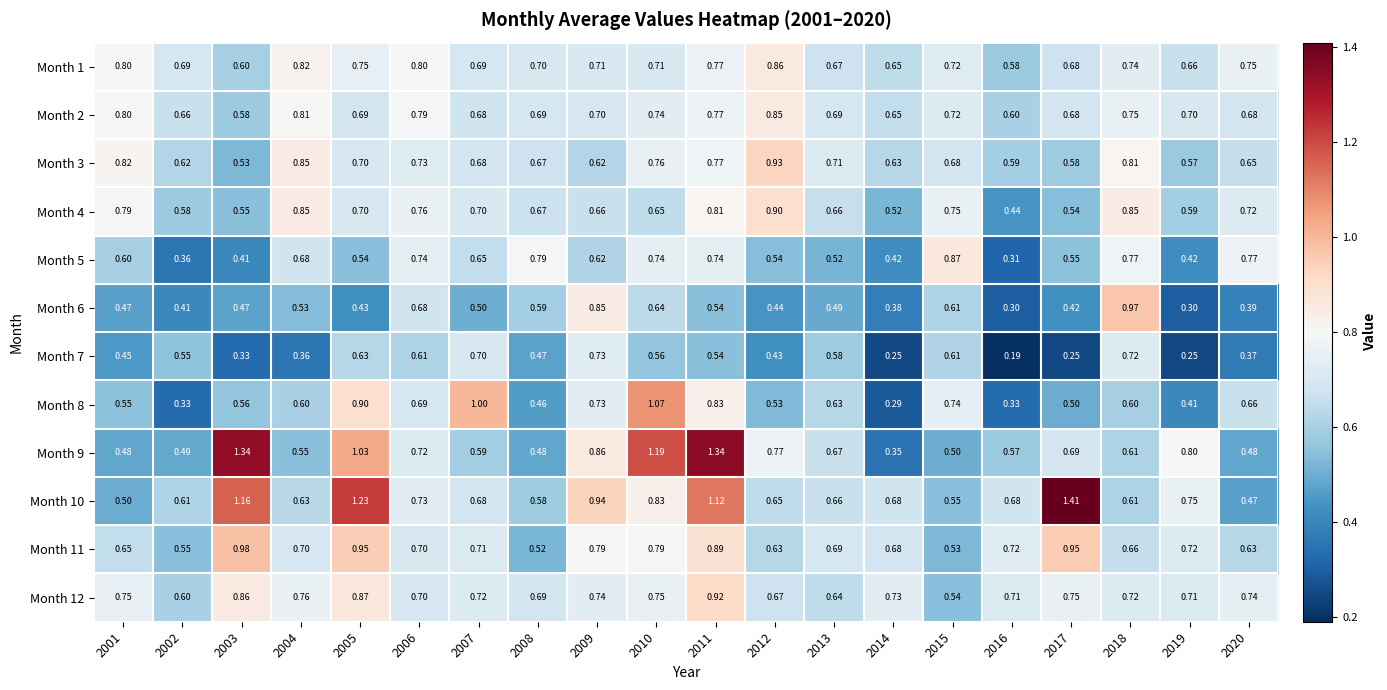

Is the value of Month 7 at 2008 greater than the value of Month 11 at 2007?

No